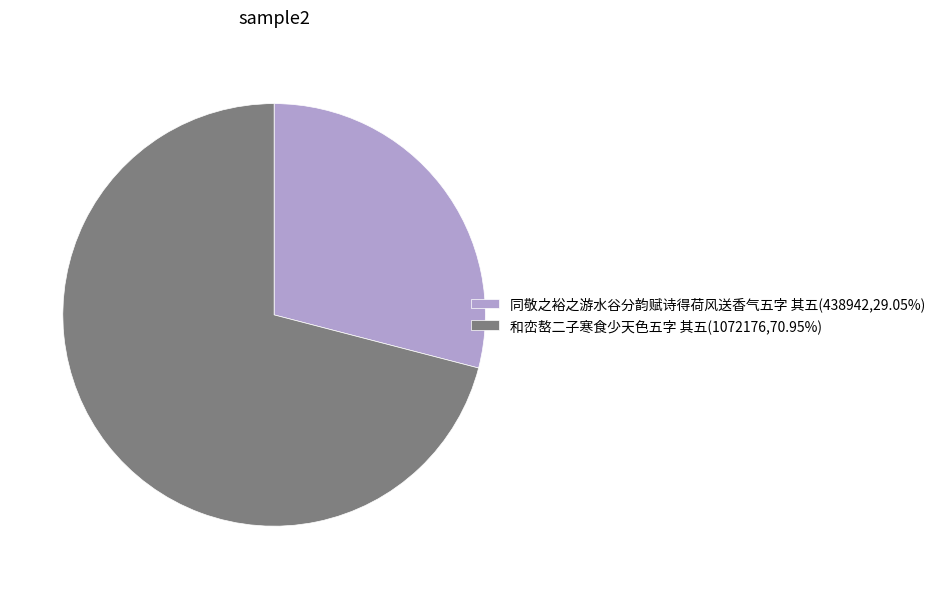

Is the sum of 和峦嶅二子寒食少天色五字 其五 and 同敬之裕之游水谷分韵赋诗得荷风送香气五字 其五 greater than half?

Yes